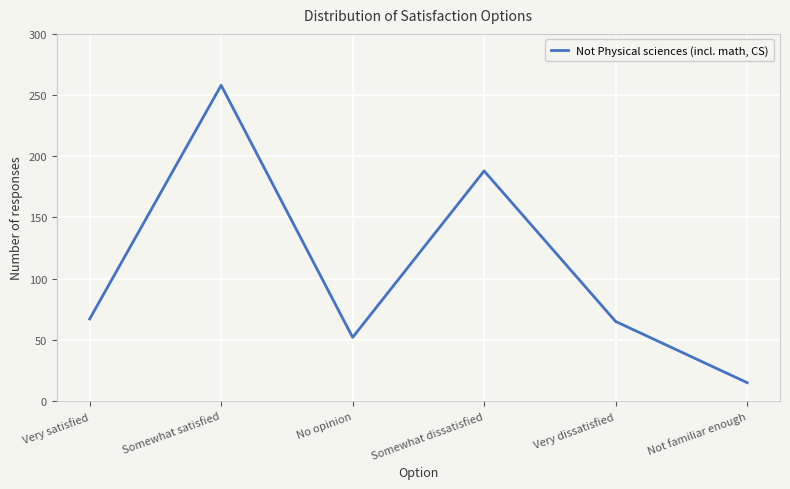

At which category does the data reach its first local peak?

Somewhat satisfied